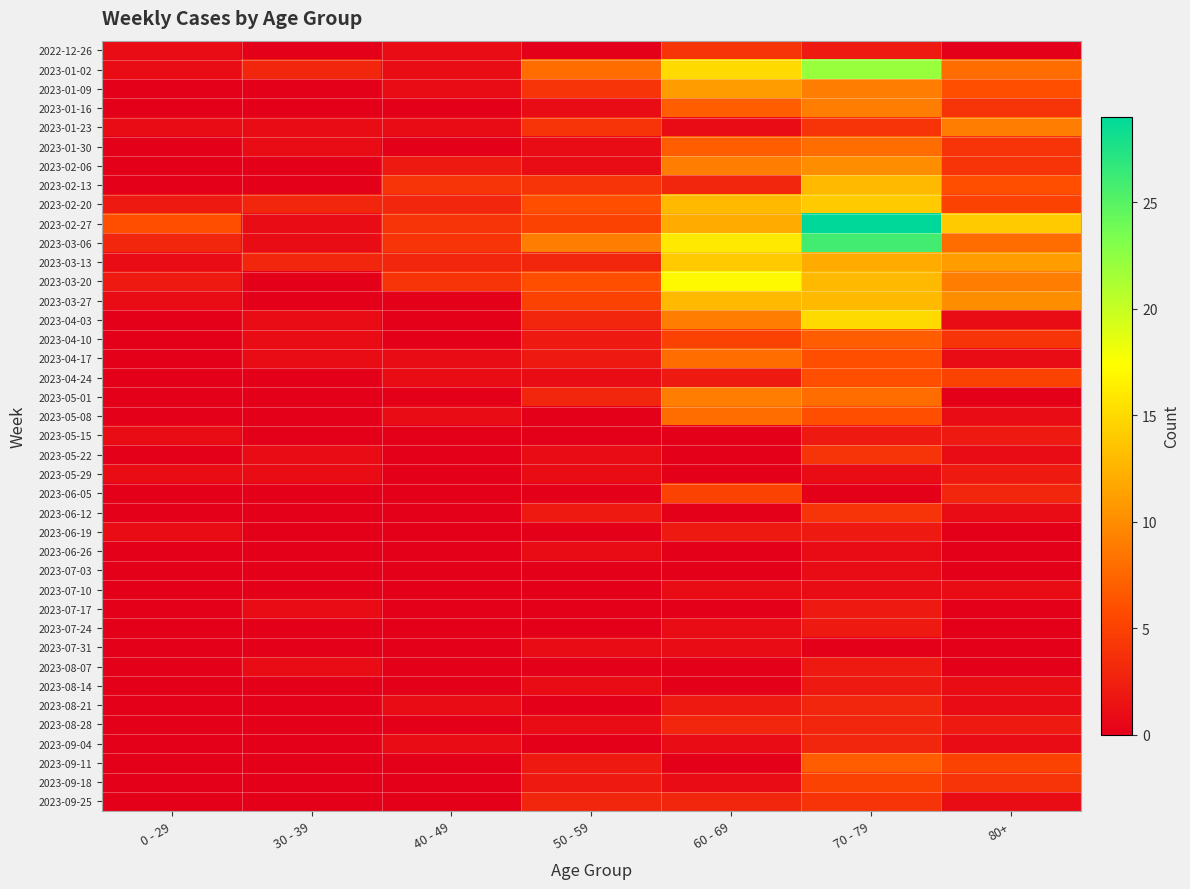

Which series has the widest spread of values?

2023-02-27